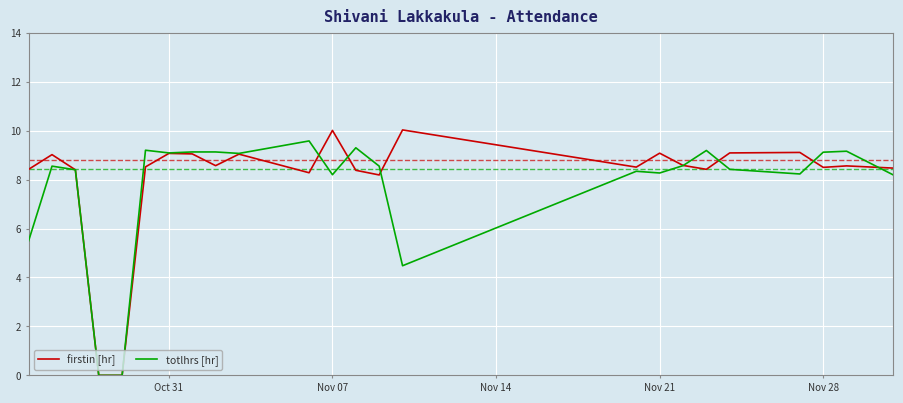

What is the sum of all firstin [hr] values?

193.3